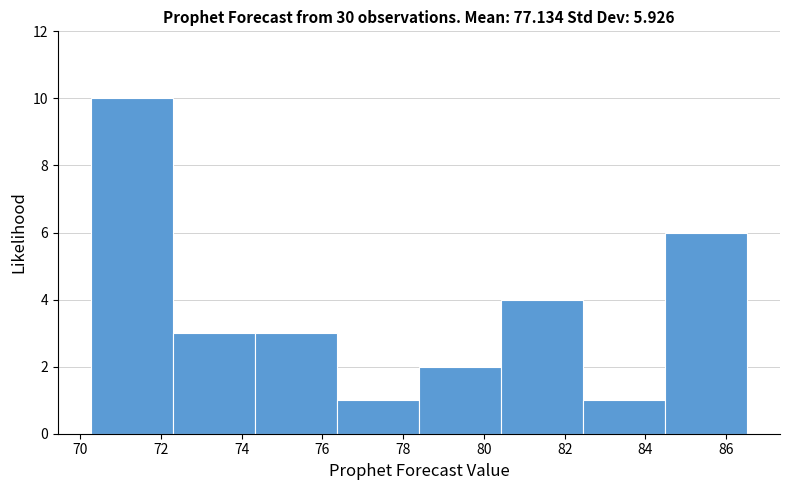

Reading left to right, transcribe this chart: for each bar, give the range it covers on the x-axis and its height. Neither the bar edges nor the heights are printed on the chart, so give them approximately, as read against the axes.

70.2 to 72.2: 10
72.2 to 74.4: 3
74.4 to 76.4: 3
76.4 to 78.4: 1
78.4 to 80.4: 2
80.4 to 82.4: 4
82.4 to 84.4: 1
84.4 to 86.6: 6